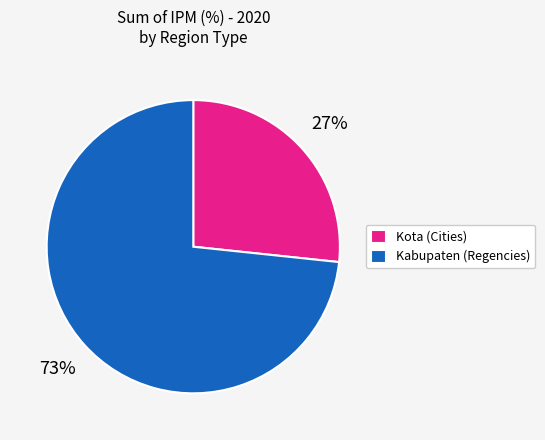

To the nearest percent, what portion does Kota (Cities) represent?

27%